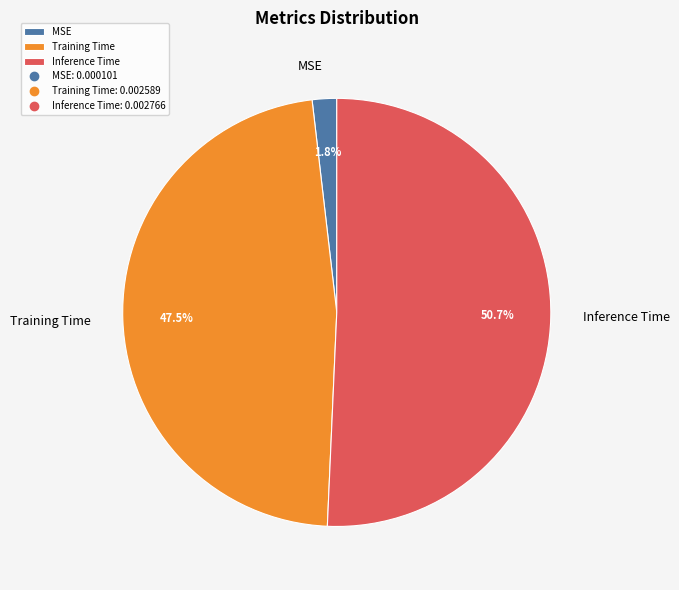

What is the smallest slice in the pie chart?

MSE